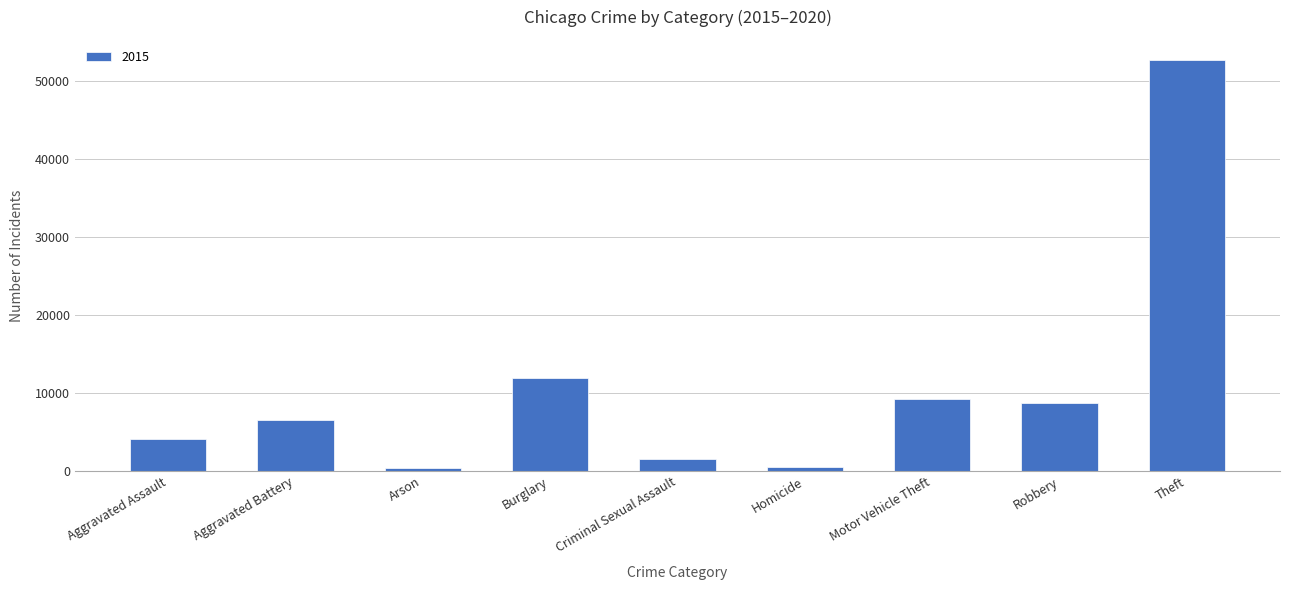

What is the change in value from Aggravated Assault to Robbery?

+4521